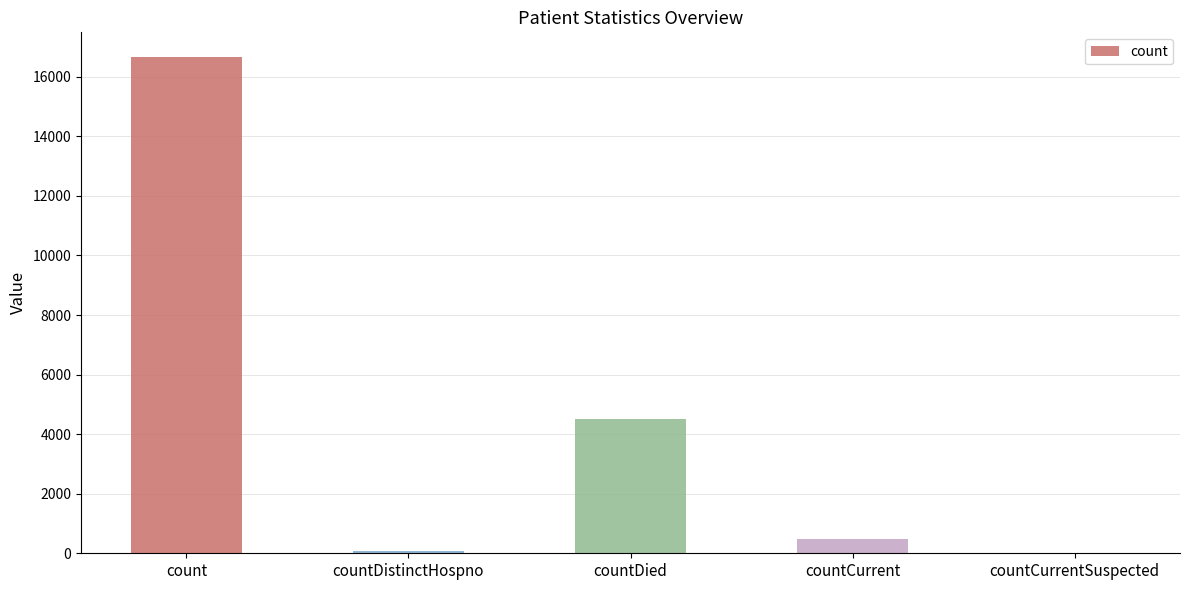

The chart shows a value of -7875 at countCurrentSuspected. True or false?

False